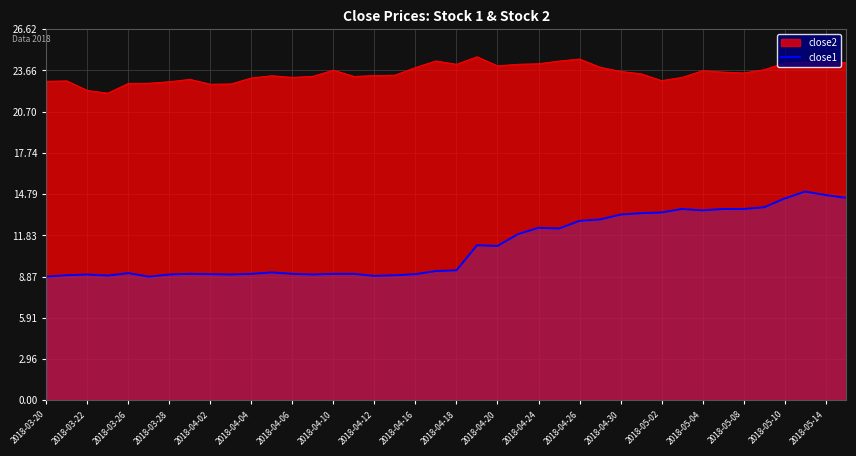

True or false: close1 and close2 cross at least once.

False